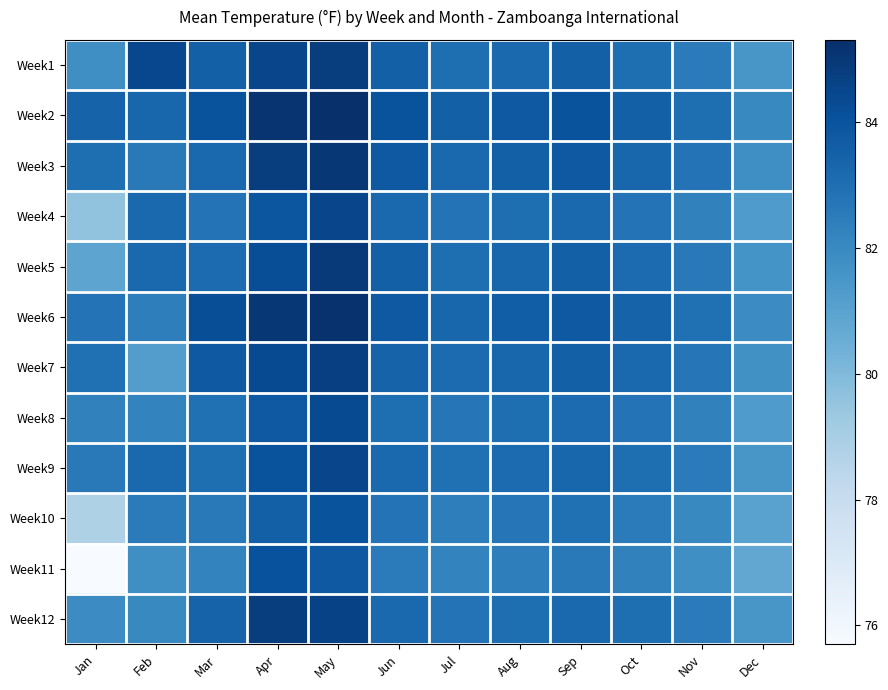

At which category does the chart reach its minimum across all series?

Jan